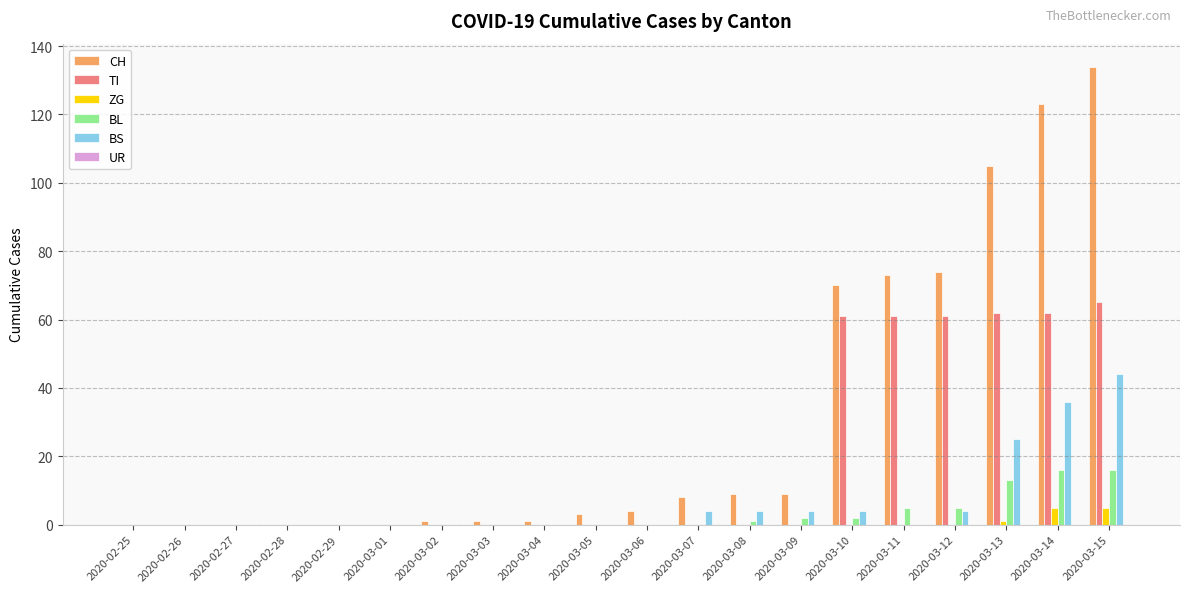

What is the greatest value displayed?

134